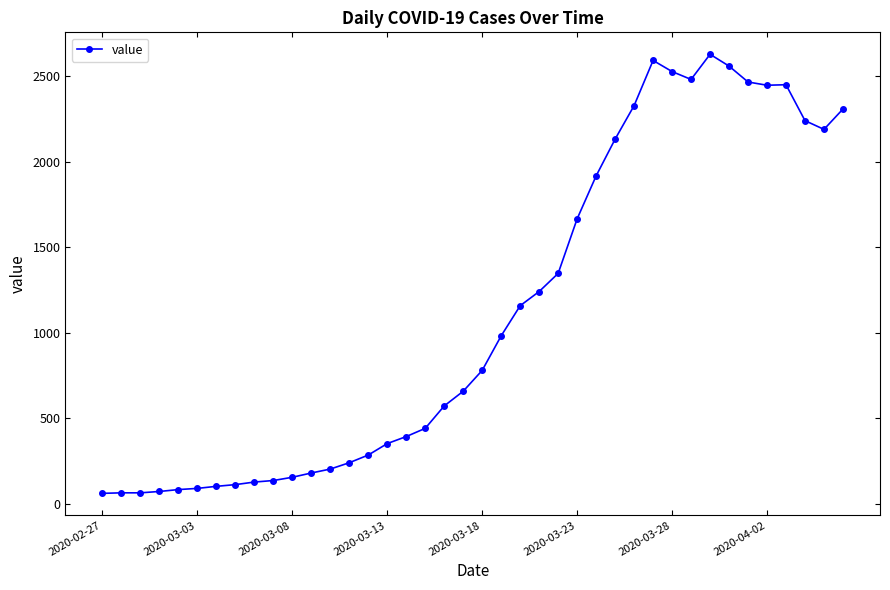

How many categories are shown in the chart?

40